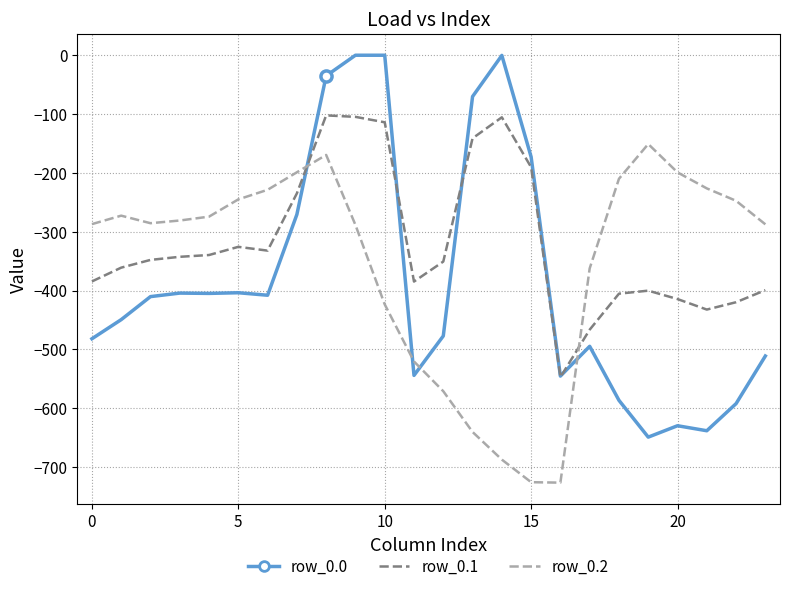

The row_0.1 series shows -104.8 at 9. True or false?

True